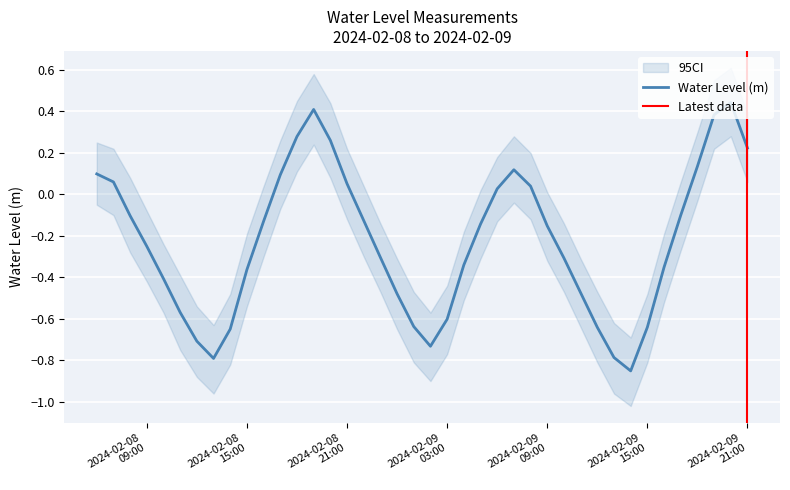

Rank the categories by value from highest to lowest.

2024-02-09 20:00:00, 2024-02-08 19:00:00, 2024-02-09 19:00:00, 2024-02-08 18:00:00, 2024-02-08 20:00:00, 2024-02-09 21:00:00, 2024-02-09 18:00:00, 2024-02-09 07:00:00, 2024-02-08 06:00:00, 2024-02-08 17:00:00, 2024-02-08 07:00:00, 2024-02-08 21:00:00, 2024-02-09 08:00:00, 2024-02-09 06:00:00, 2024-02-09 17:00:00, 2024-02-08 08:00:00, 2024-02-08 22:00:00, 2024-02-08 16:00:00, 2024-02-09 05:00:00, 2024-02-09 09:00:00, 2024-02-08 09:00:00, 2024-02-08 23:00:00, 2024-02-09 10:00:00, 2024-02-09 04:00:00, 2024-02-09 16:00:00, 2024-02-08 15:00:00, 2024-02-08 10:00:00, 2024-02-09 11:00:00, 2024-02-09 00:00:00, 2024-02-08 11:00:00, 2024-02-09 03:00:00, 2024-02-09 01:00:00, 2024-02-09 15:00:00, 2024-02-09 12:00:00, 2024-02-08 14:00:00, 2024-02-08 12:00:00, 2024-02-09 02:00:00, 2024-02-09 13:00:00, 2024-02-08 13:00:00, 2024-02-09 14:00:00